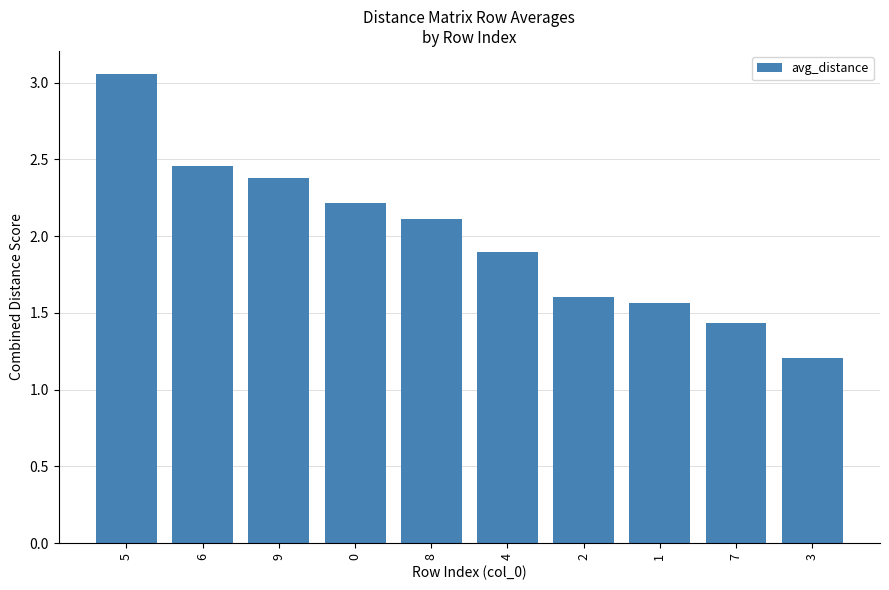

At which label does the data first exceed 2?

5